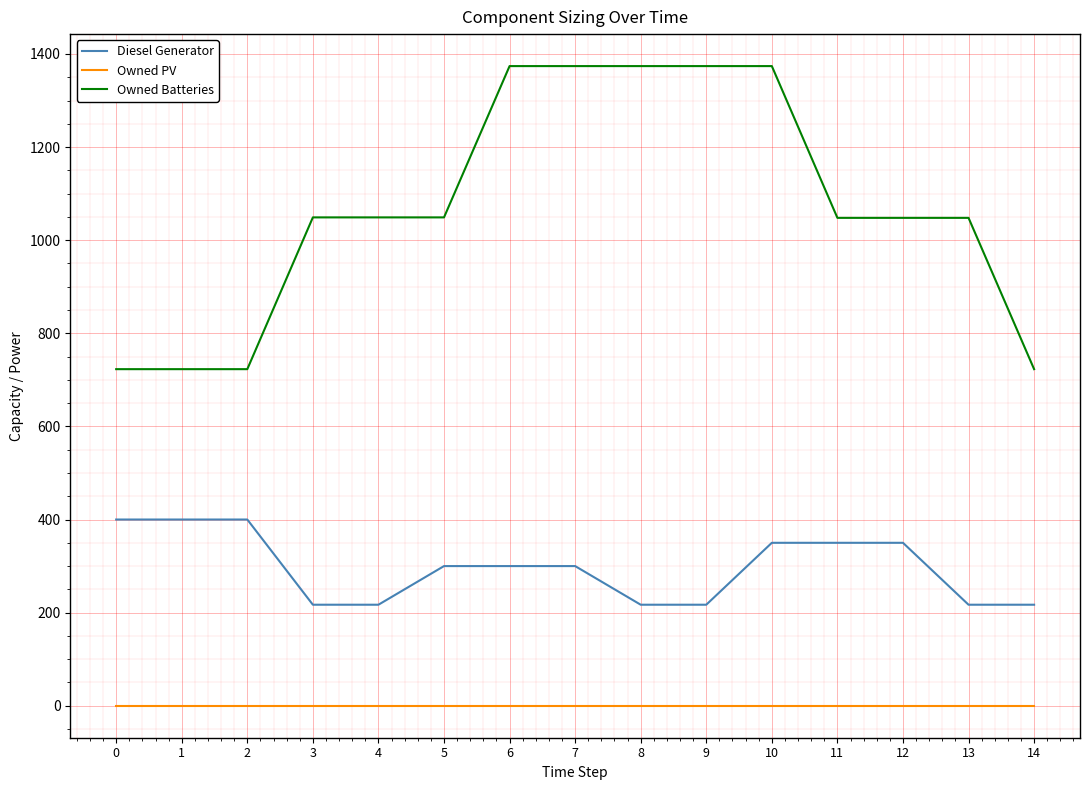

True or false: Owned Batteries has a value of 1048 at 12.

True